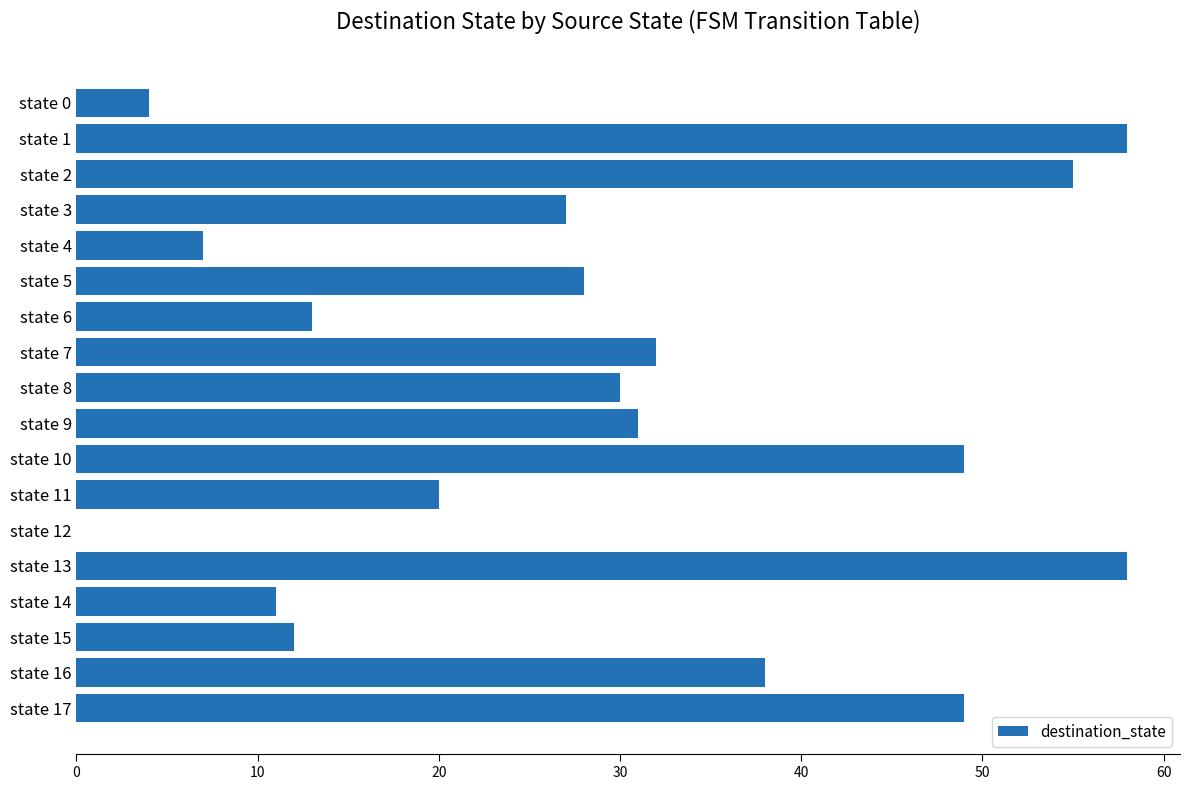

What is the sum of all values?

522